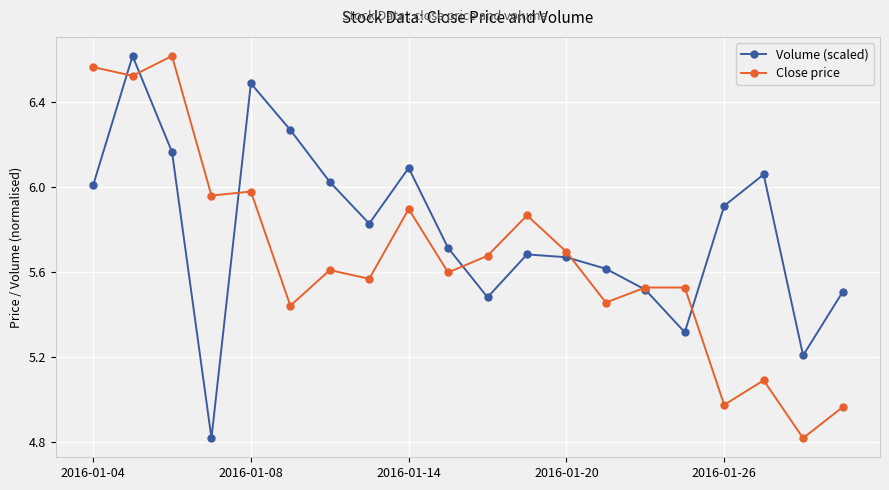

How many times do Volume (scaled) and Close price cross each other?

7